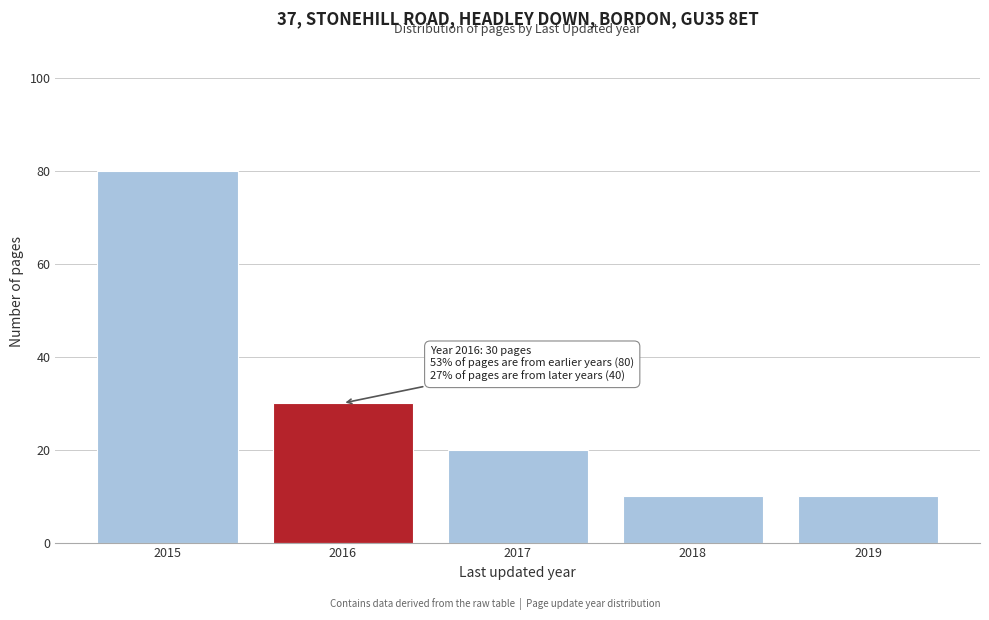

Reading left to right, transcribe all the data shown in this chart.

80	30	20	10	10